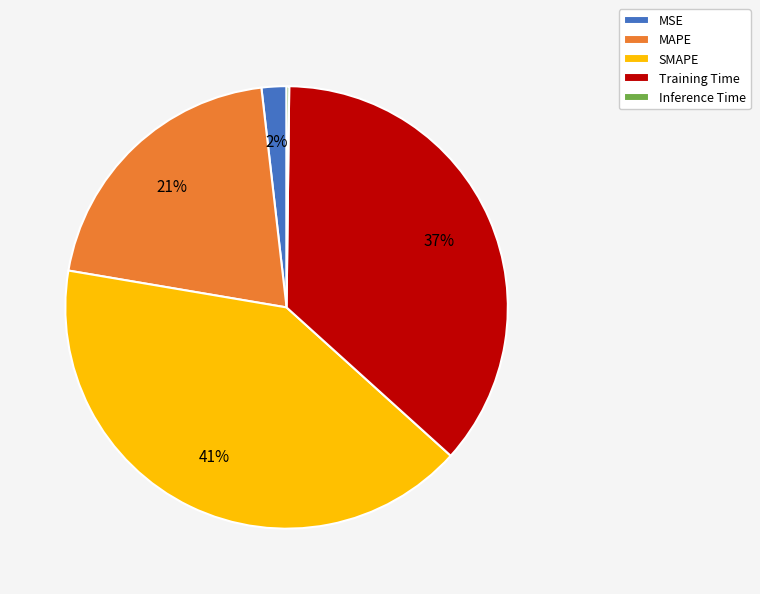

To the nearest percent, what portion does MAPE represent?

21%